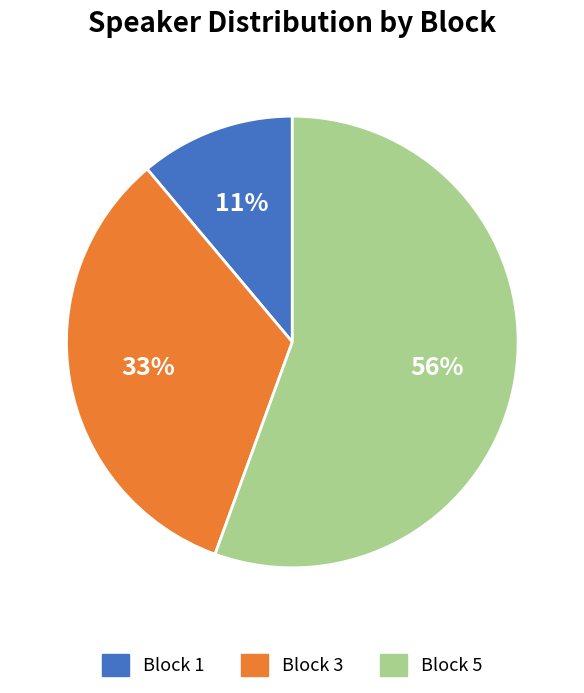

Which category has the smallest portion of the pie?

Block 1